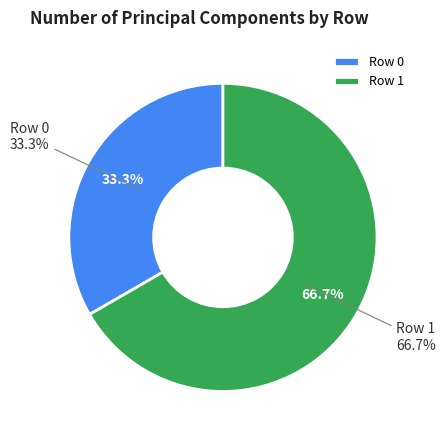

Which category has the smallest portion of the pie?

Row 0